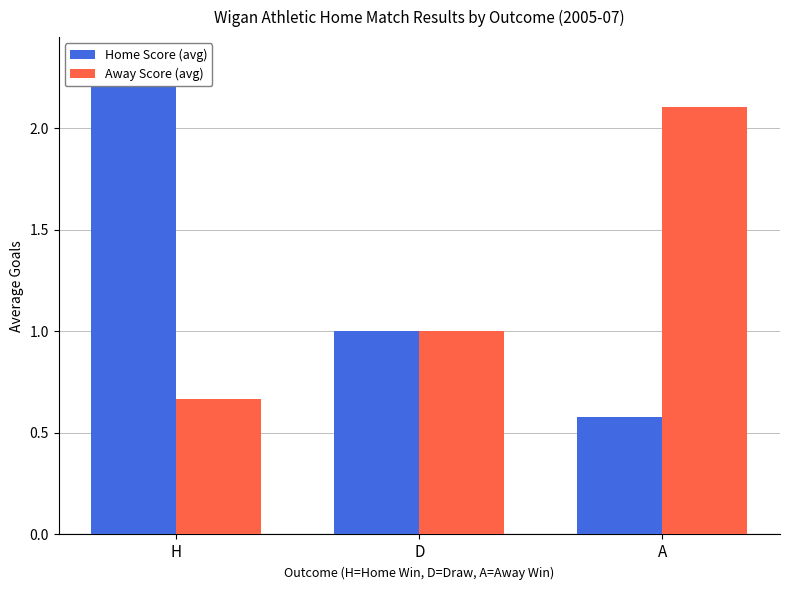

How many categories are shown in the chart?

3